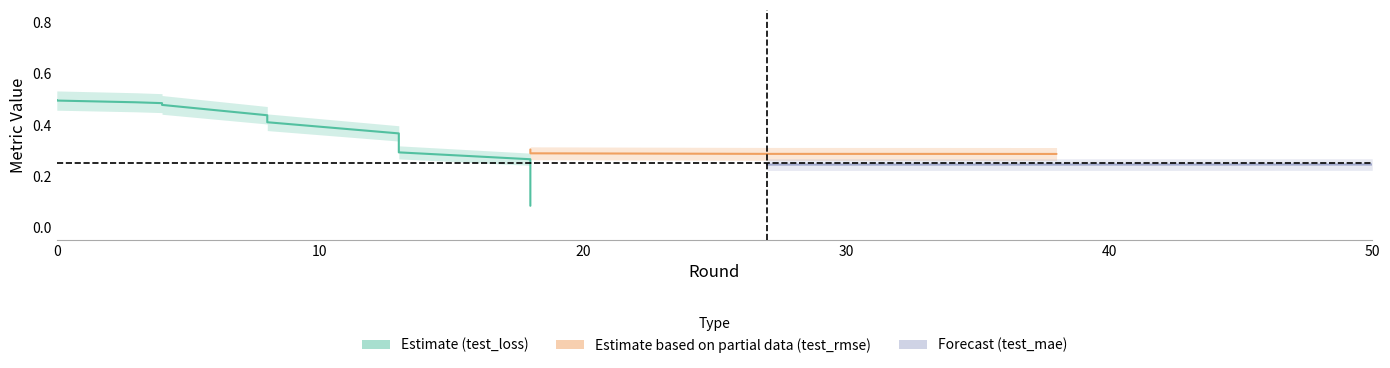

What is the sum of all test_loss values?

5.4